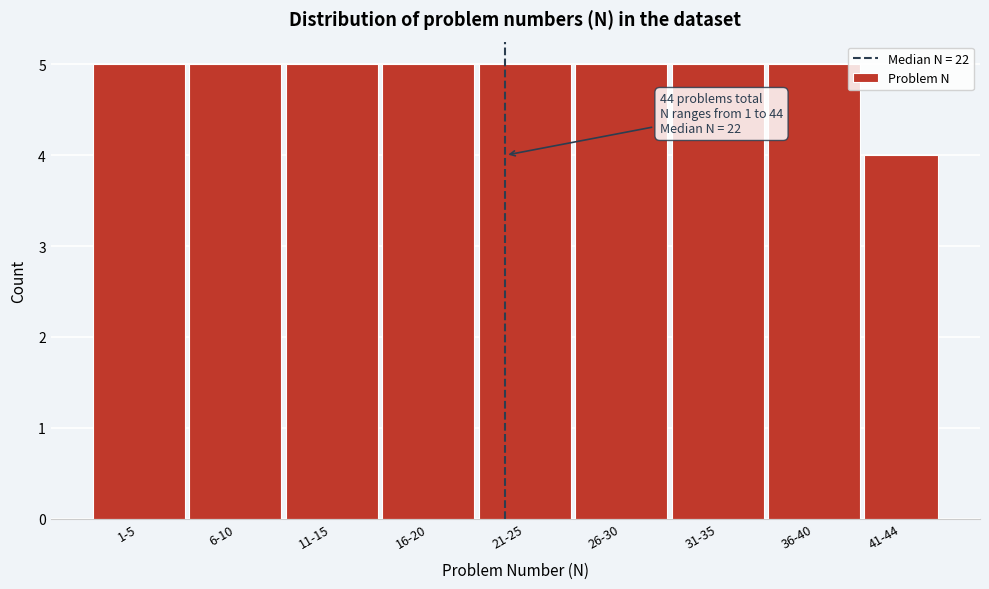

Reading left to right, extract all data points from this chart.

1-5=5	6-10=5	11-15=5	16-20=5	21-25=5	26-30=5	31-35=5	36-40=5	41-44=4